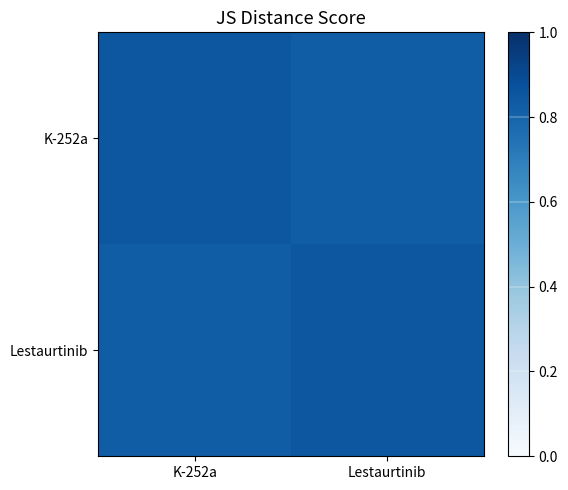

Reading left to right, list all the values displayed in this chart.

K-252a: K-252a=0.8	Lestaurtinib=0.8
Lestaurtinib: K-252a=0.8	Lestaurtinib=0.8